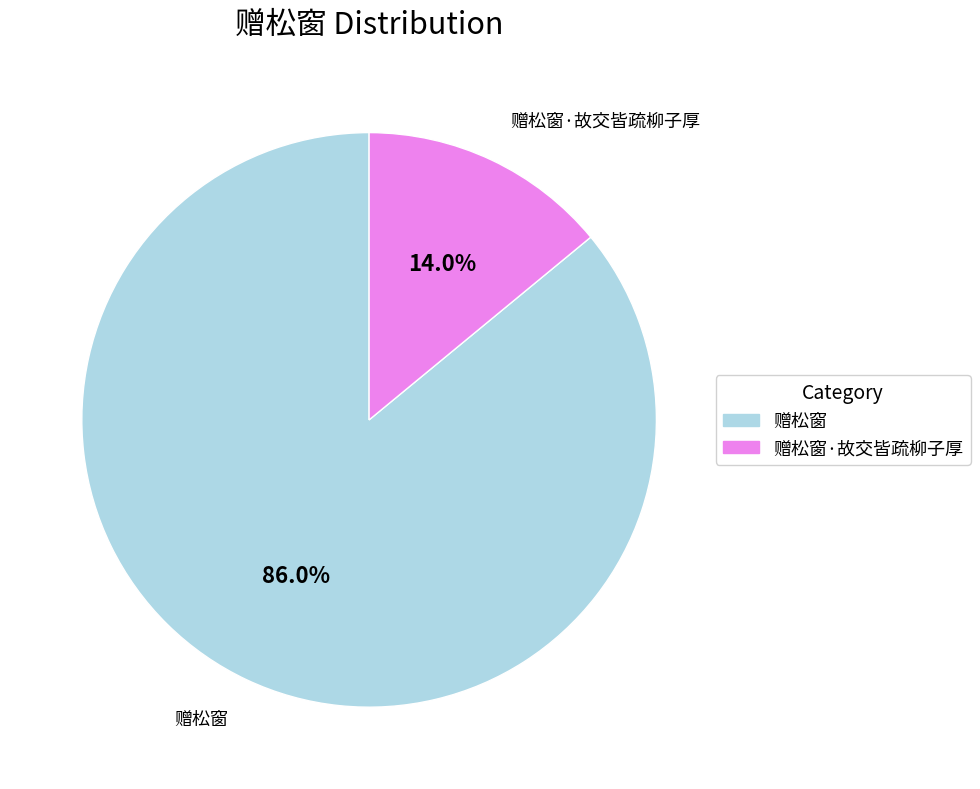

Is there any slice that represents more than half of the pie?

Yes